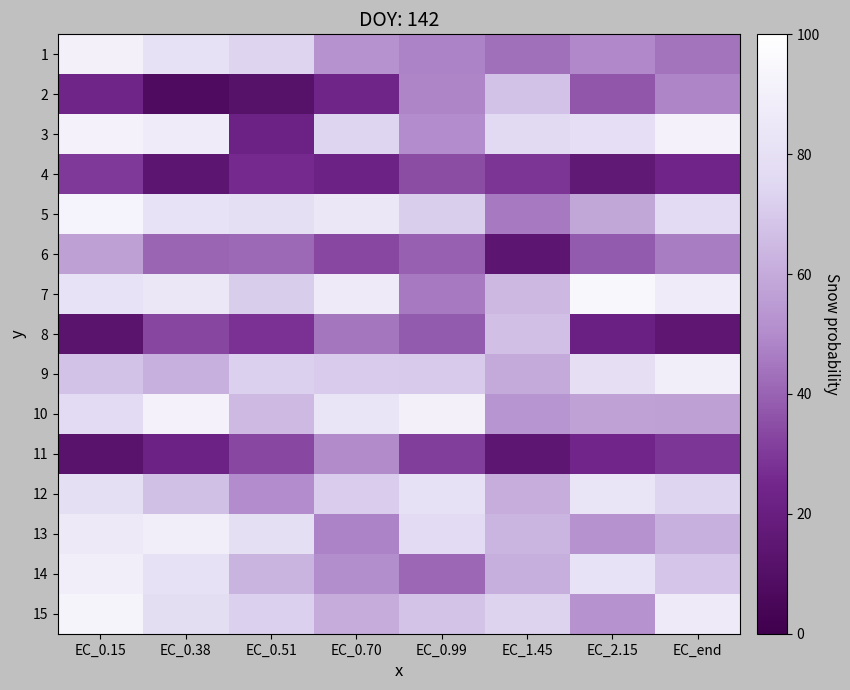

Reading left to right, what are all the values shown in this chart?

1: EC_0.15=90.6	EC_0.38=80.8	EC_0.51=73.8	EC_0.70=52.0	EC_0.99=48.0	EC_1.45=43.1	EC_2.15=49.5	EC_end=43.9
2: EC_0.15=23.7	EC_0.38=7.6	EC_0.51=11.7	EC_0.70=23.7	EC_0.99=48.2	EC_1.45=67.8	EC_2.15=37.0	EC_end=48.2
3: EC_0.15=91.4	EC_0.38=86.9	EC_0.51=22.1	EC_0.70=74.2	EC_0.99=50.0	EC_1.45=76.0	EC_2.15=78.6	EC_end=91.3
4: EC_0.15=29.7	EC_0.38=14.2	EC_0.51=26.1	EC_0.70=21.9	EC_0.99=34.5	EC_1.45=28.7	EC_2.15=16.7	EC_end=24.2
5: EC_0.15=92.0	EC_0.38=81.0	EC_0.51=79.2	EC_0.70=84.6	EC_0.99=71.9	EC_1.45=45.6	EC_2.15=58.5	EC_end=76.4
6: EC_0.15=56.4	EC_0.38=40.6	EC_0.51=41.6	EC_0.70=33.5	EC_0.99=39.4	EC_1.45=14.3	EC_2.15=38.3	EC_end=46.3
7: EC_0.15=81.0	EC_0.38=84.6	EC_0.51=71.1	EC_0.70=86.5	EC_0.99=45.4	EC_1.45=64.3	EC_2.15=94.7	EC_end=86.8
8: EC_0.15=13.4	EC_0.38=32.9	EC_0.51=28.1	EC_0.70=44.9	EC_0.99=37.9	EC_1.45=66.5	EC_2.15=21.4	EC_end=14.9
9: EC_0.15=67.8	EC_0.38=61.9	EC_0.51=71.9	EC_0.70=70.4	EC_0.99=70.2	EC_1.45=60.0	EC_2.15=79.6	EC_end=89.4
10: EC_0.15=76.4	EC_0.38=91.3	EC_0.51=64.7	EC_0.70=83.5	EC_0.99=90.1	EC_1.45=52.9	EC_2.15=56.8	EC_end=56.5
11: EC_0.15=13.1	EC_0.38=22.0	EC_0.51=33.4	EC_0.70=49.7	EC_0.99=31.2	EC_1.45=14.8	EC_2.15=24.4	EC_end=29.0
12: EC_0.15=79.1	EC_0.38=66.9	EC_0.51=50.4	EC_0.70=70.9	EC_0.99=80.6	EC_1.45=60.6	EC_2.15=83.1	EC_end=74.2
13: EC_0.15=85.6	EC_0.38=88.7	EC_0.51=79.0	EC_0.70=47.7	EC_0.99=76.5	EC_1.45=62.9	EC_2.15=52.0	EC_end=62.0
14: EC_0.15=88.4	EC_0.38=80.5	EC_0.51=62.6	EC_0.70=50.6	EC_0.99=41.1	EC_1.45=61.5	EC_2.15=81.1	EC_end=68.9
15: EC_0.15=93.2	EC_0.38=78.2	EC_0.51=72.4	EC_0.70=60.3	EC_0.99=68.1	EC_1.45=73.2	EC_2.15=52.2	EC_end=86.1